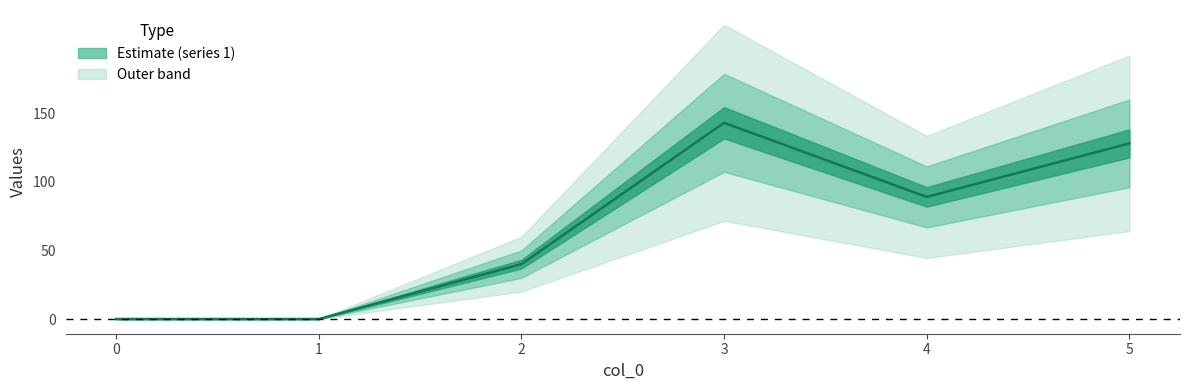

Count the number of values greater than 89.

2